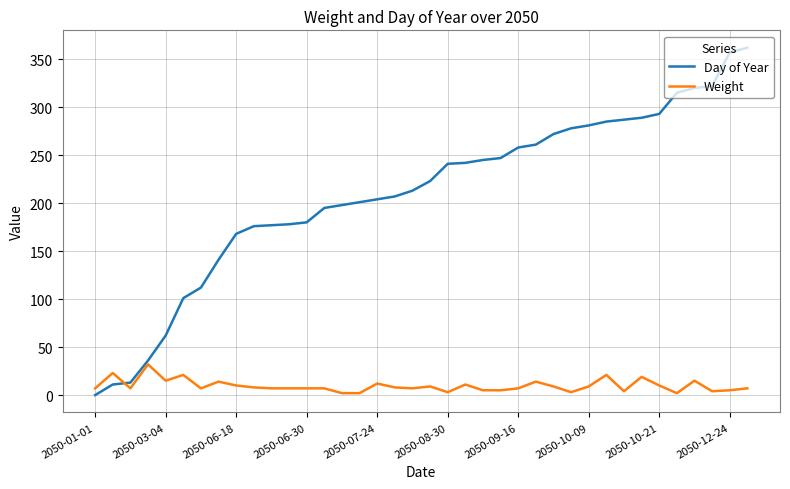

What is the difference between the maximum and minimum values in the Day of Year series?

362